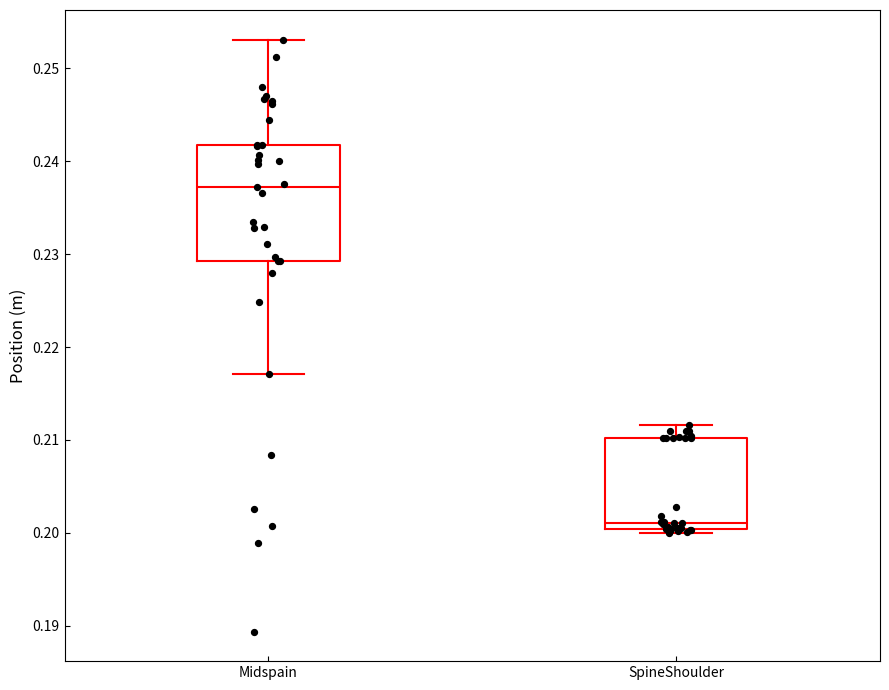

Where is the upper edge of the box for SpineShoulder on the y-axis? The values are not printed on the chart, so give them approximately, as read against the axis.

0.210